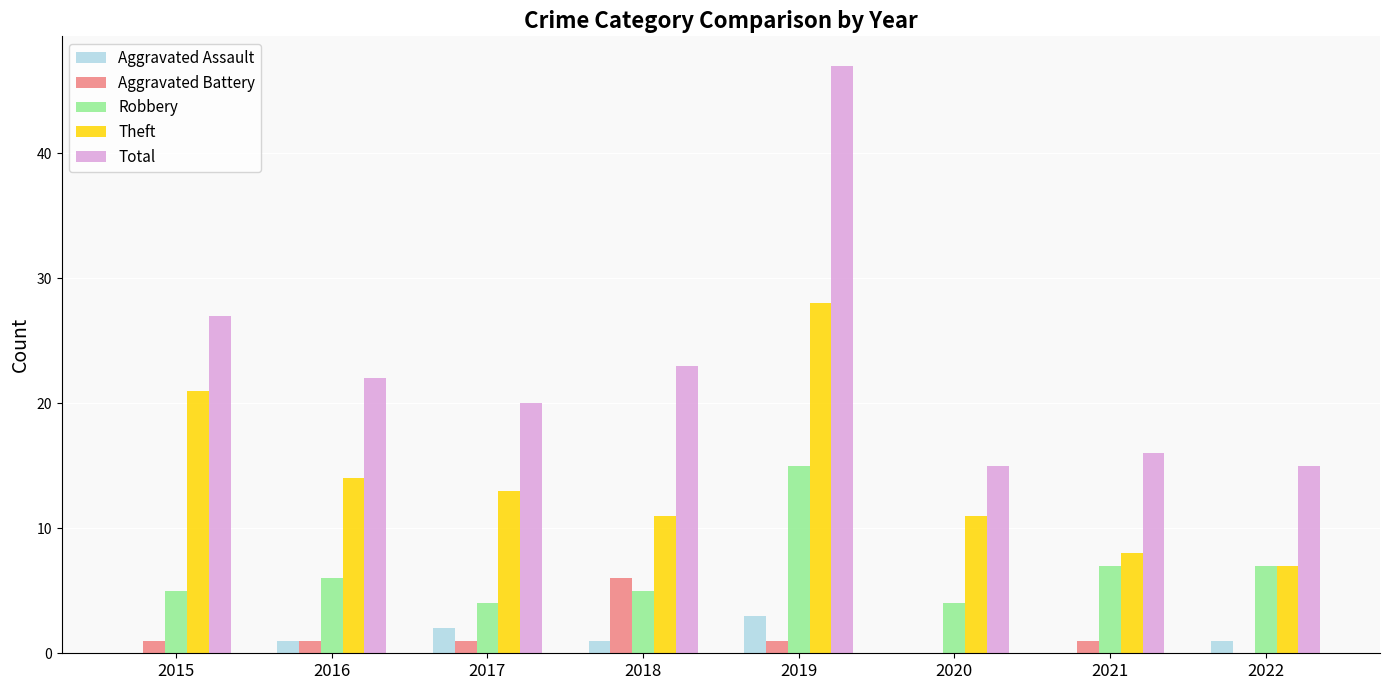

Which category has the highest value in the Total series?

2019